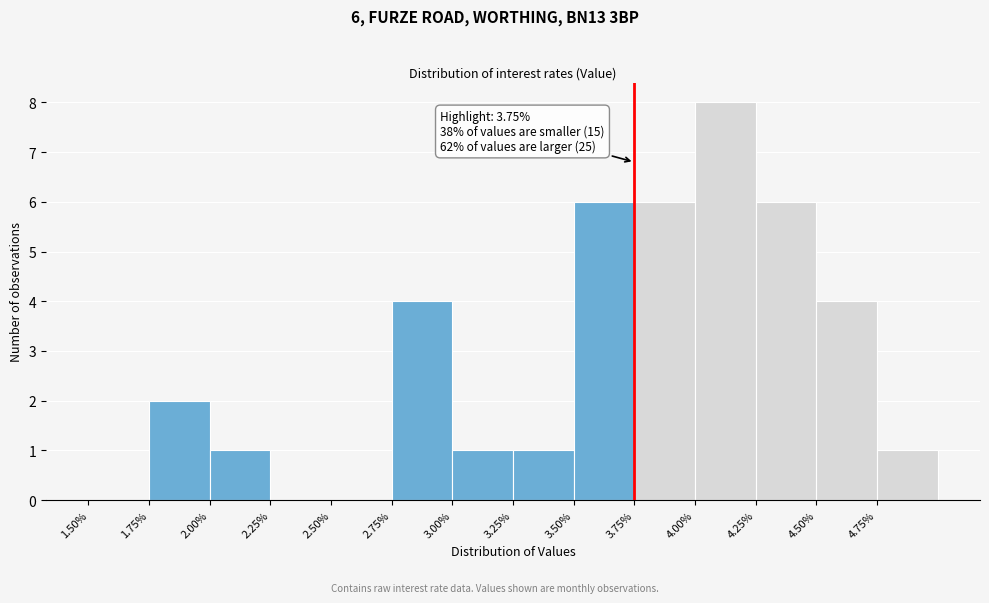

Which range on the x-axis has the tallest bar?

4.00 to 4.25